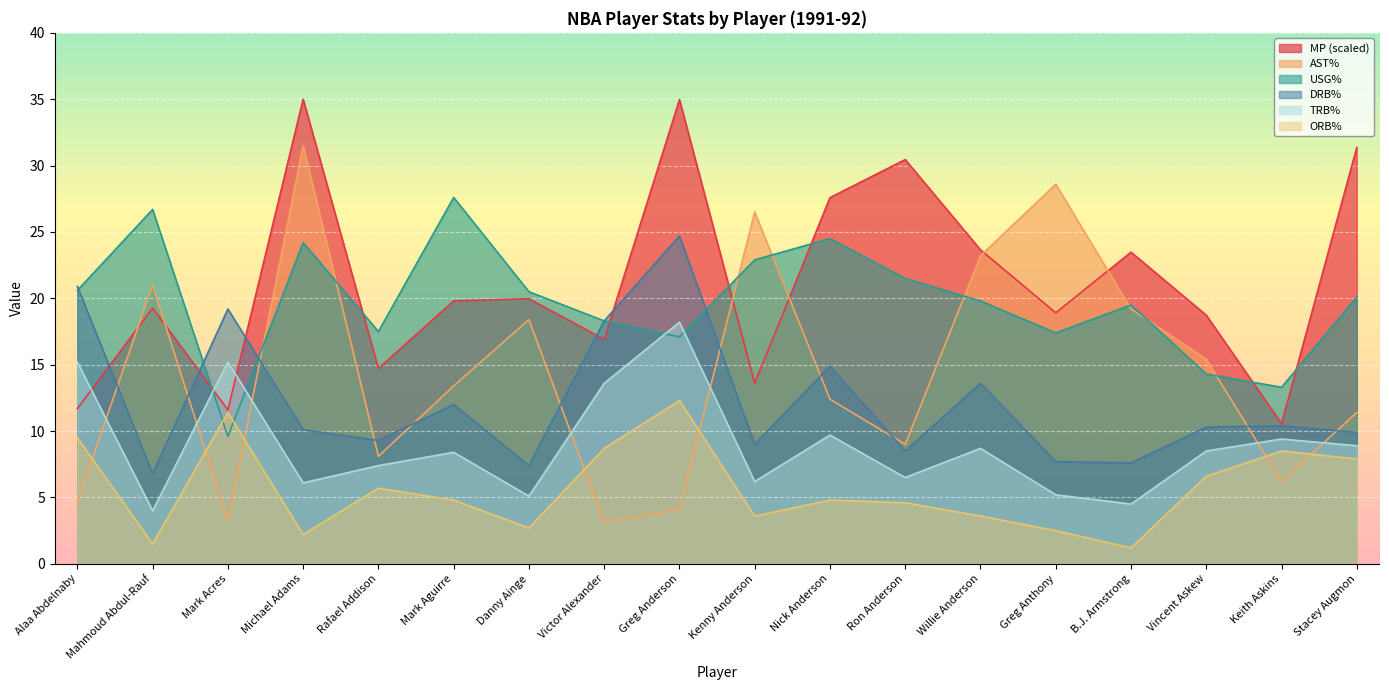

Which series has the largest total across all categories?

MP (scaled)